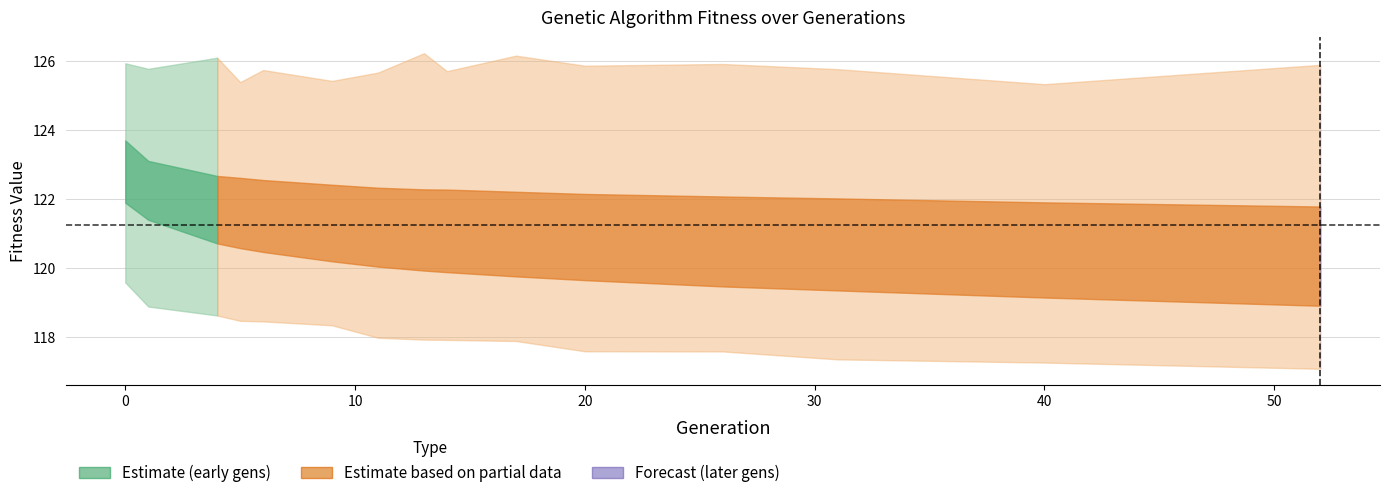

The value of std at 9 is 1.7. True or false?

False